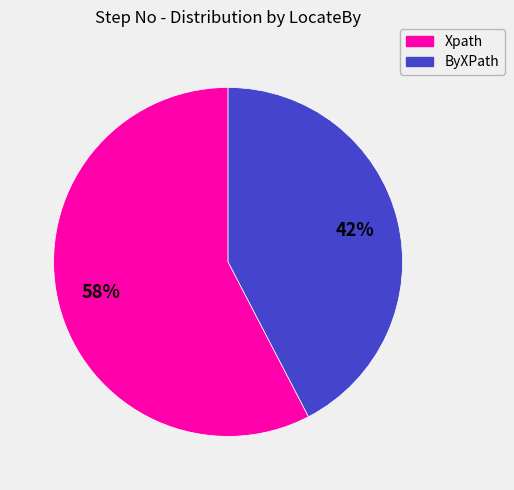

Between Xpath and ByXPath, which is larger?

Xpath